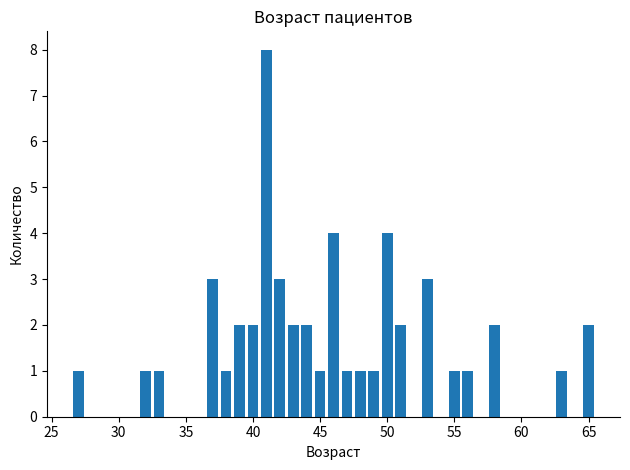

What is the difference between the maximum and minimum values?

7